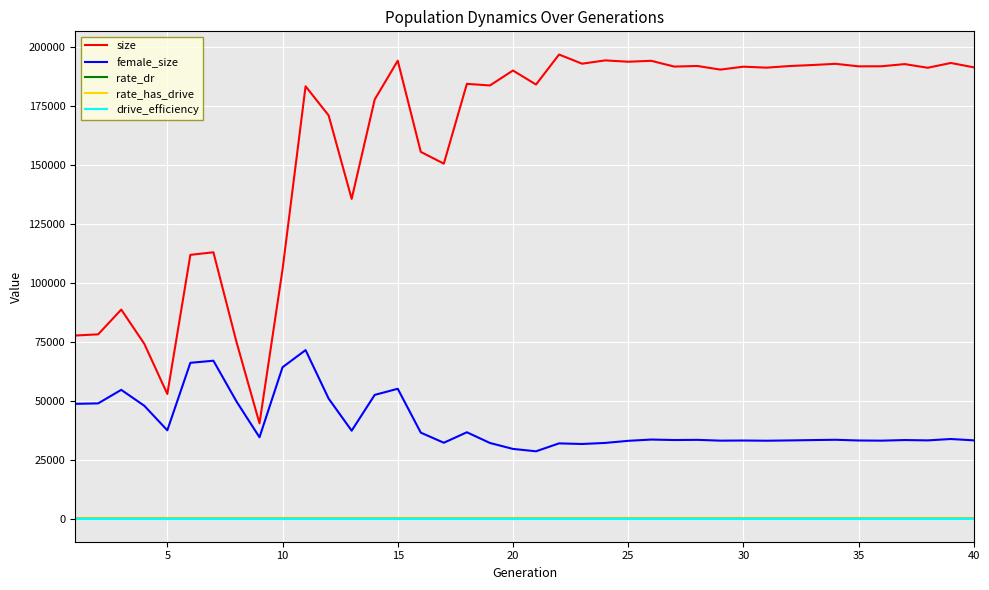

What is the greatest value displayed?

196964.0